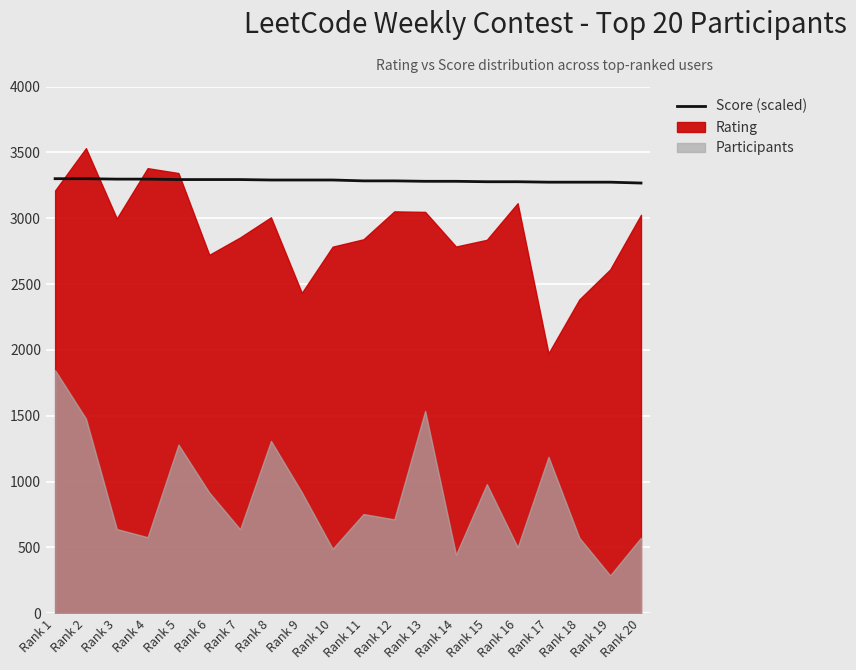

What is the value of the 9th point from the left?

3290.1